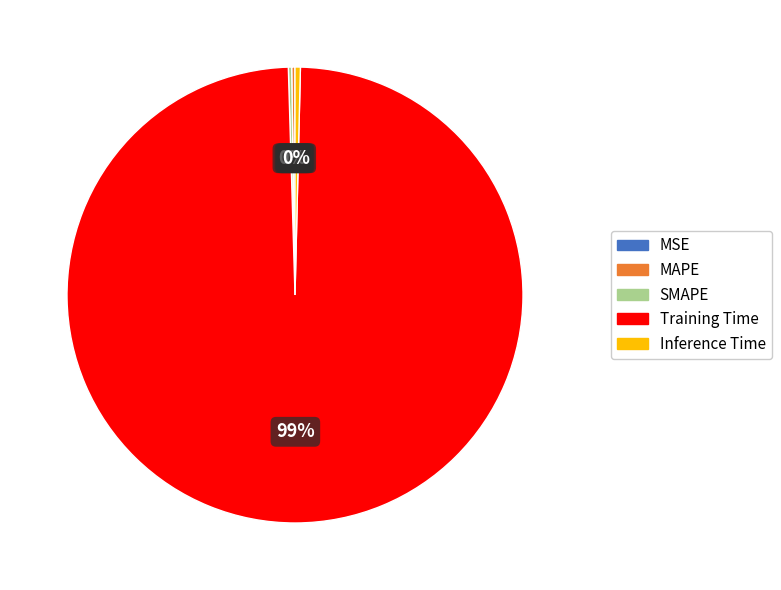

Which has a higher value, Inference Time or Training Time?

Training Time